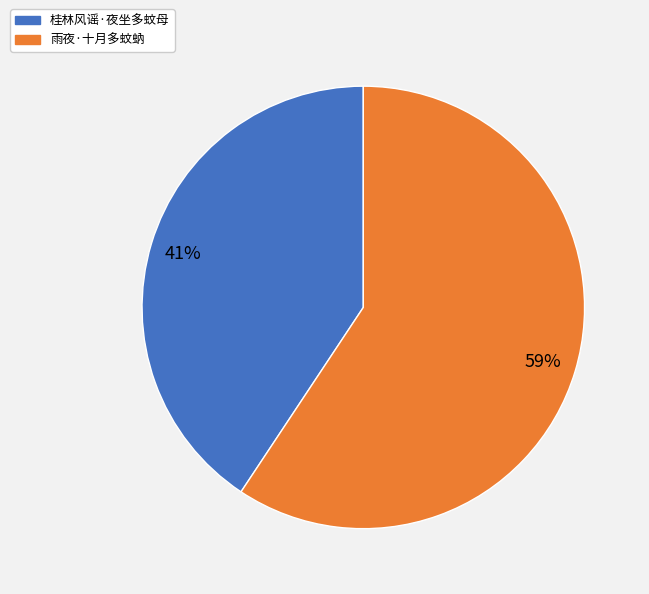

To the nearest percent, what portion does 雨夜·十月多蚊蚋 represent?

59%